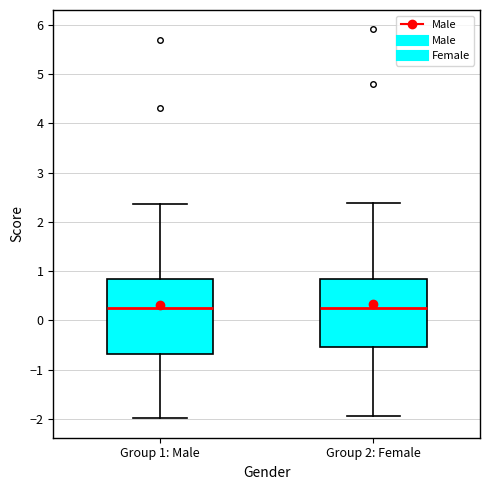

Reading left to right, read every box against the y-axis: the position of its median line, the range the box covers, and the ends of its whiskers. The values are not printed on the chart, so give them approximately, as read against the axis.

Group 1: Male: median 0.3, box -0.7 to 0.8, whiskers -2.0 to 2.4
Group 2: Female: median 0.2, box -0.5 to 0.8, whiskers -1.9 to 2.4